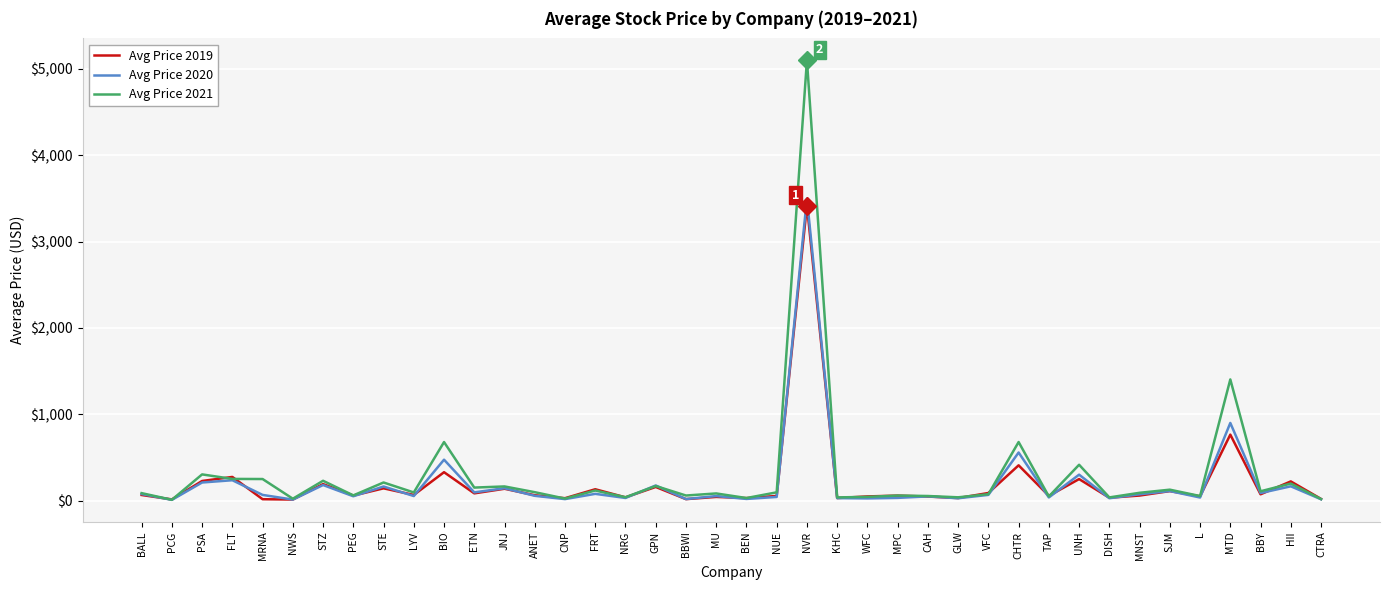

At which category does the chart reach its peak across all series?

NVR